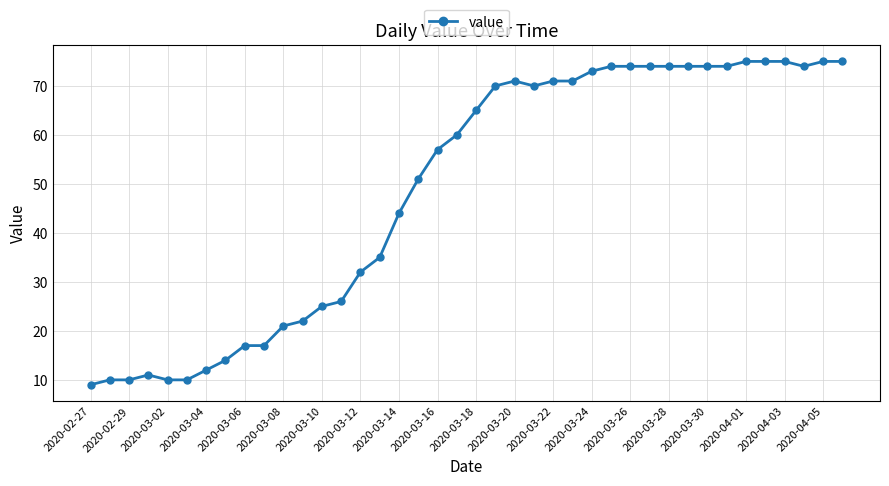

Reading right to left, extract all data points from this chart.

75	75	74	75	75	75	74	74	74	74	74	74	74	73	71	71	70	71	70	65	60	57	51	44	35	32	26	25	22	21	17	17	14	12	10	10	11	10	10	9